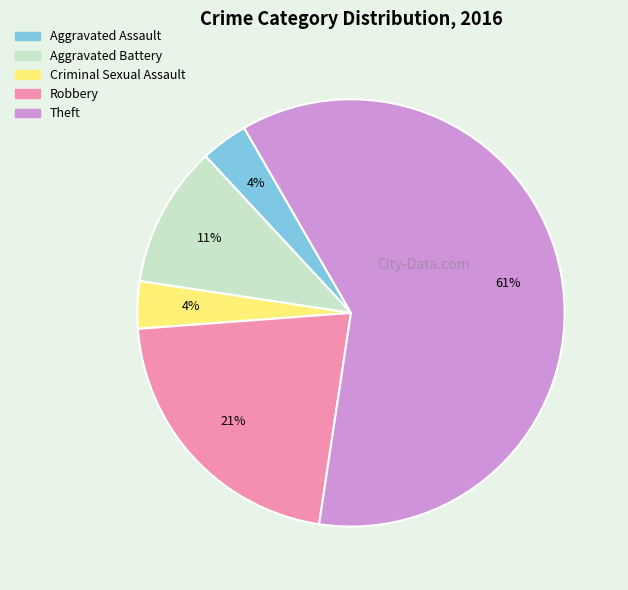

Which slice is the largest?

Theft